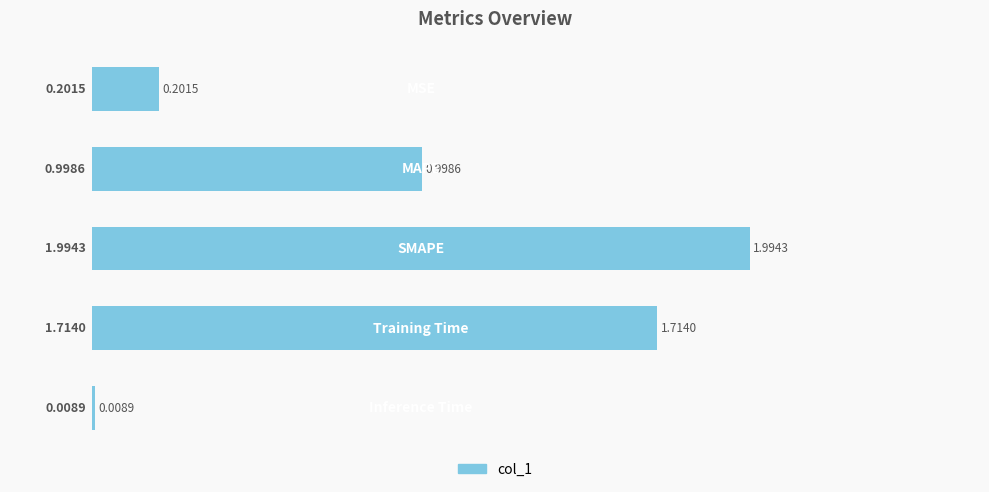

What is the average value?

1.0